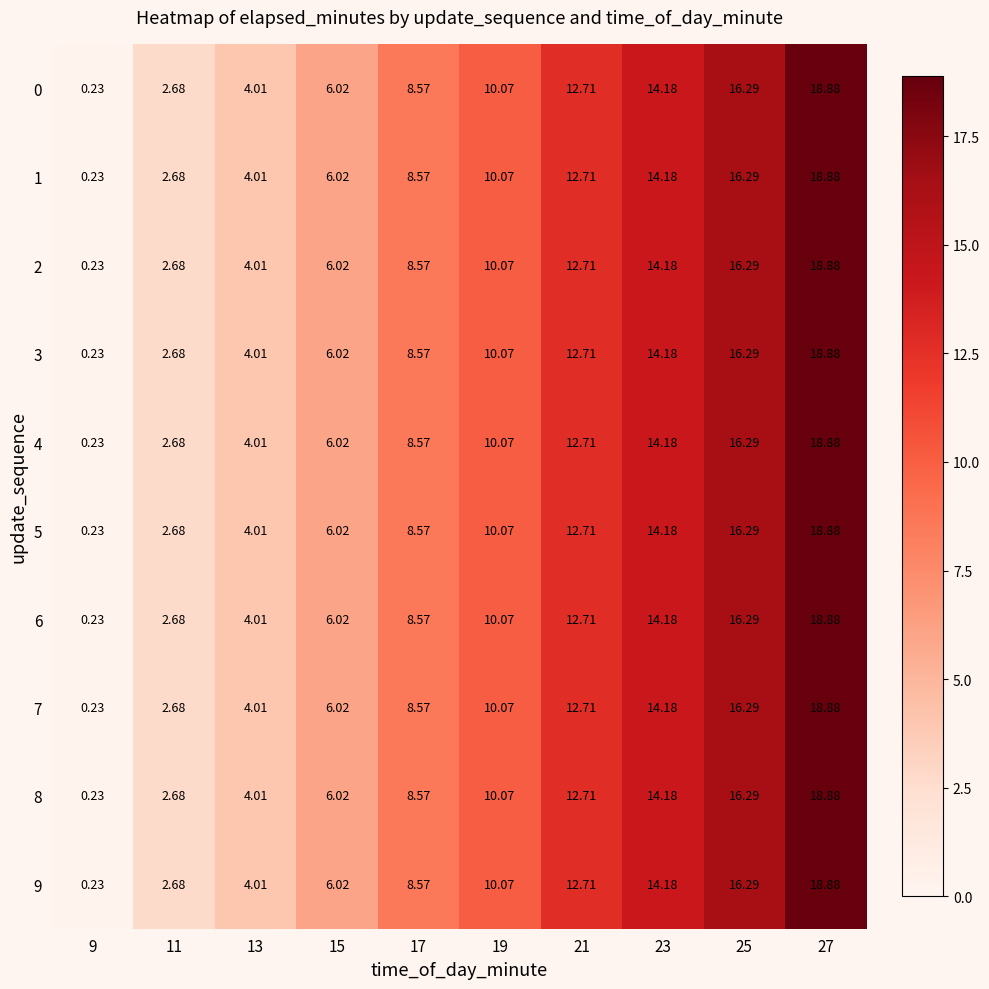

How many data points in 4 are above 10?

5